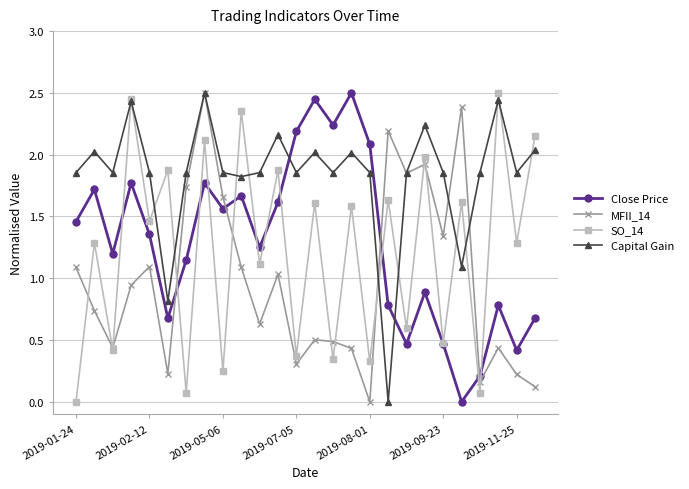

True or false: Close Price has more than 1 points higher than both neighbors.

True